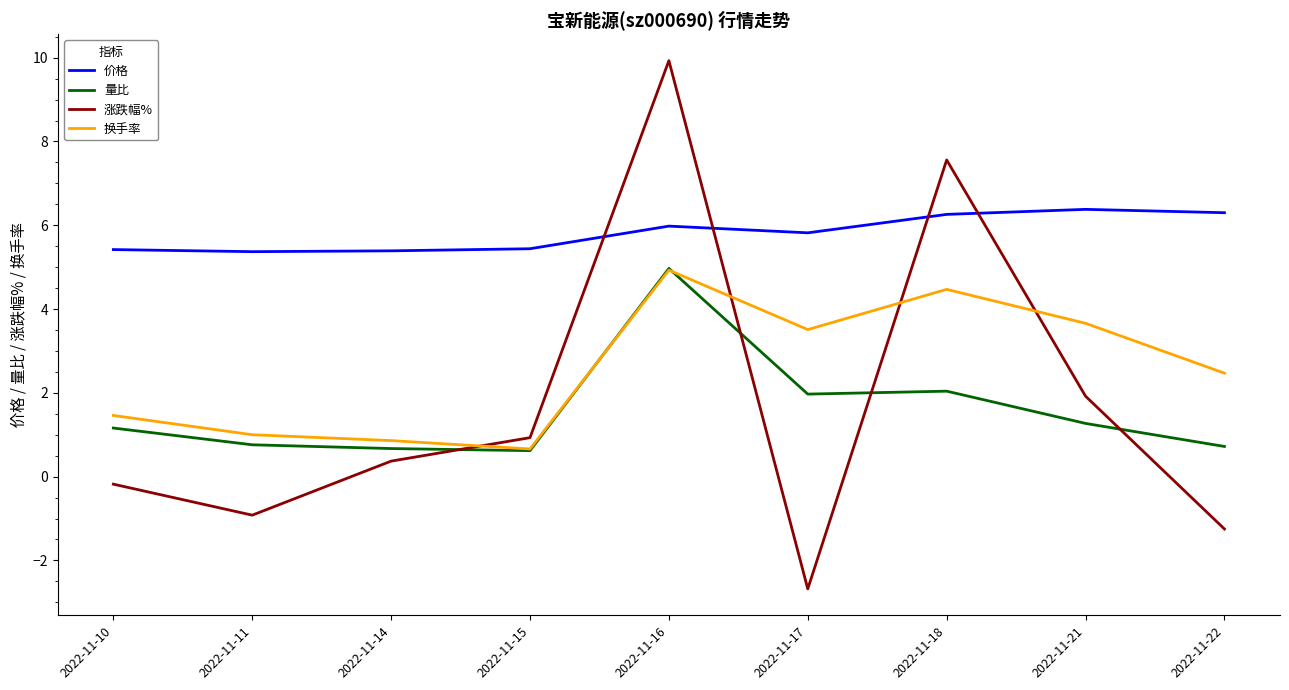

Is it true that 换手率 equals 2.5 at 2022-11-22?

True